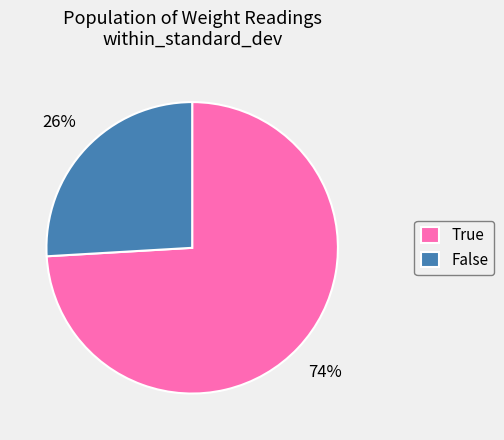

To the nearest percent, what is the average slice percentage?

50%